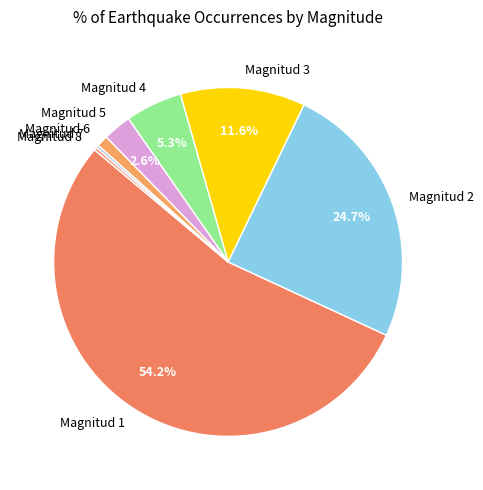

What percentage is the Magnitud 5 slice, to the nearest percent?

3%